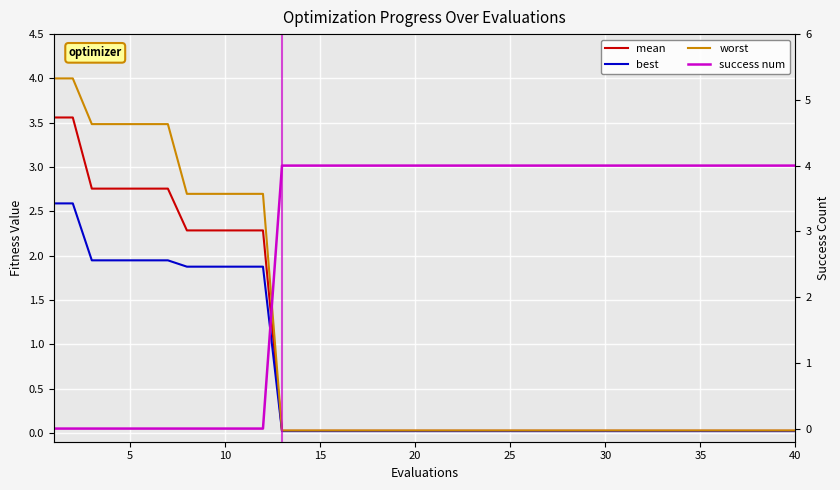

How many times do success num and best cross each other?

1